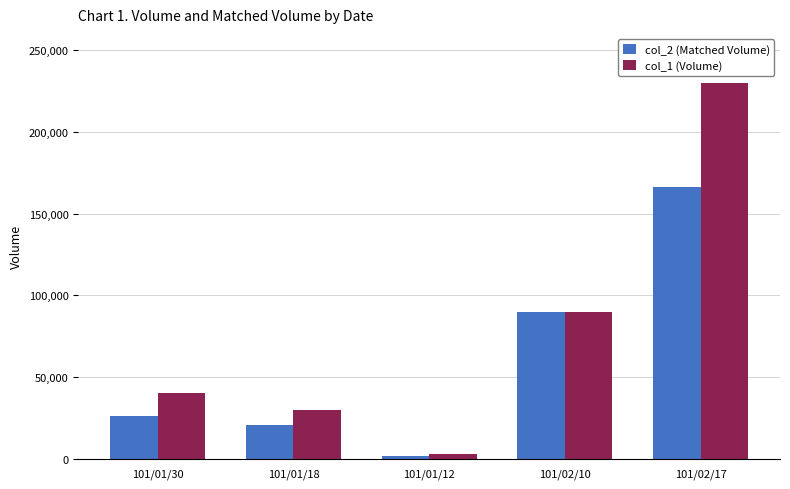

How many groups of bars are there?

5